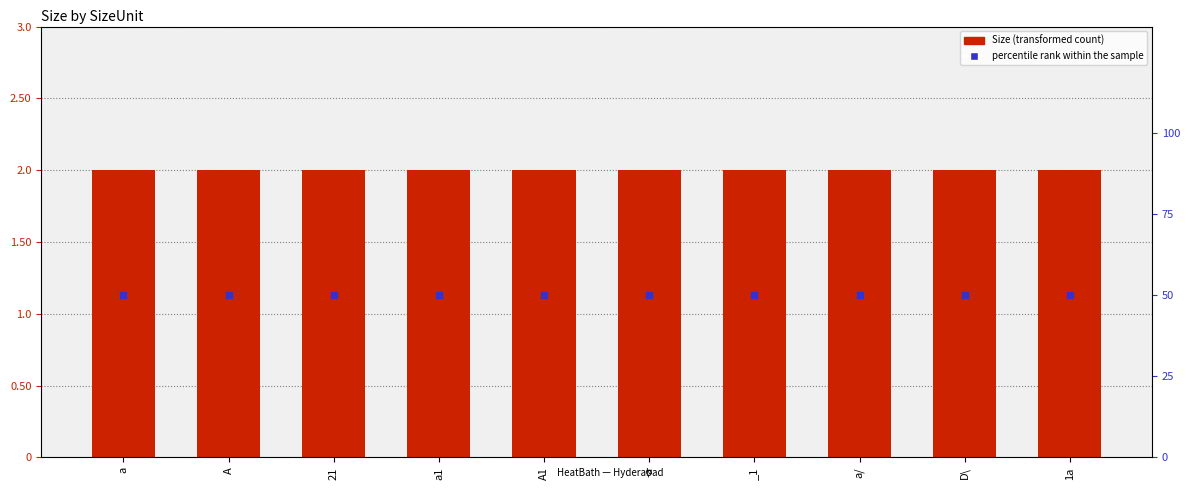

Is the value of Size (transformed count) at a greater than the value of percentile rank within the sample at a?

No